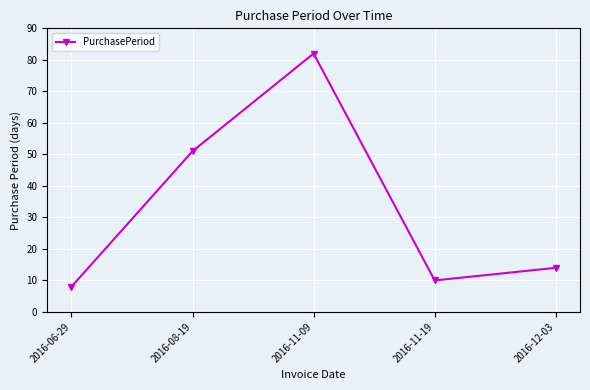

How many series are shown in this chart?

1